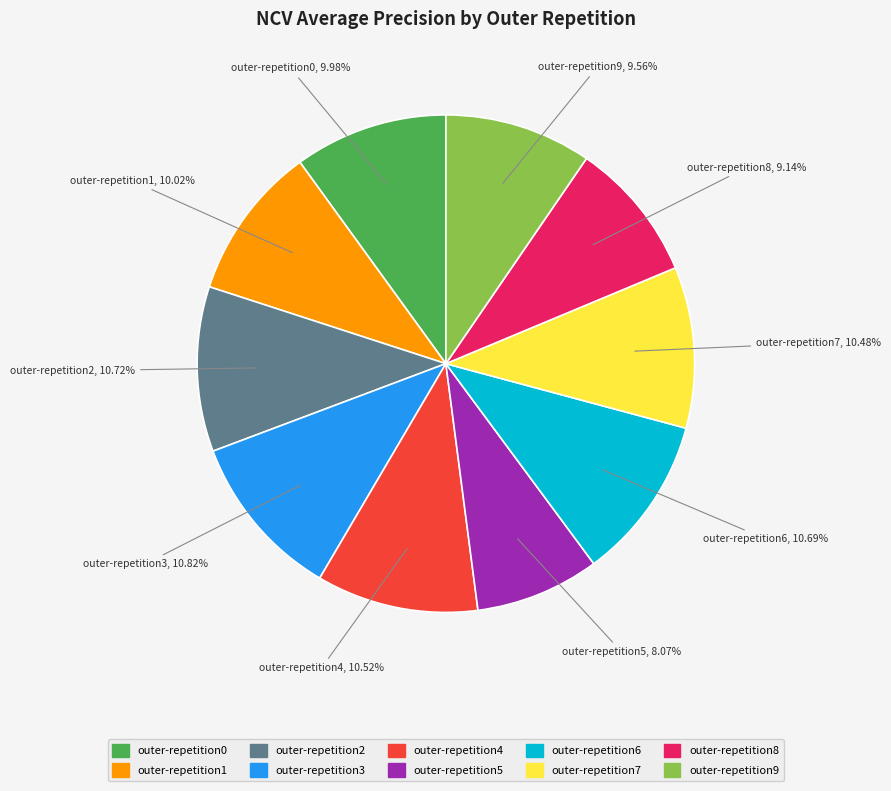

Is the sum of outer-repetition4 and outer-repetition2 greater than half?

No